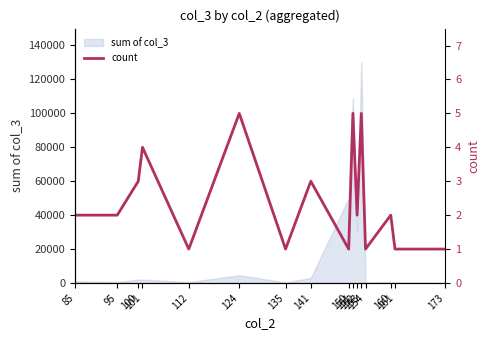

What is the value of the 1st point from the left?

2